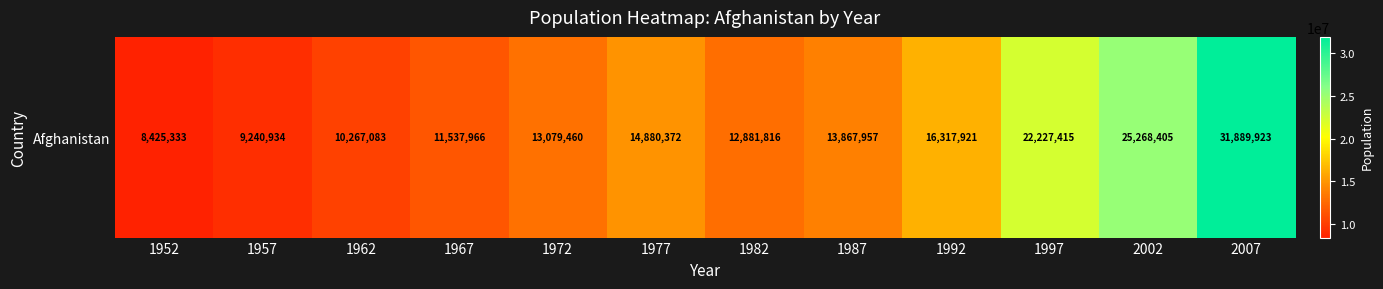

What is the sum of the values at 1982 and 2002?

38150221